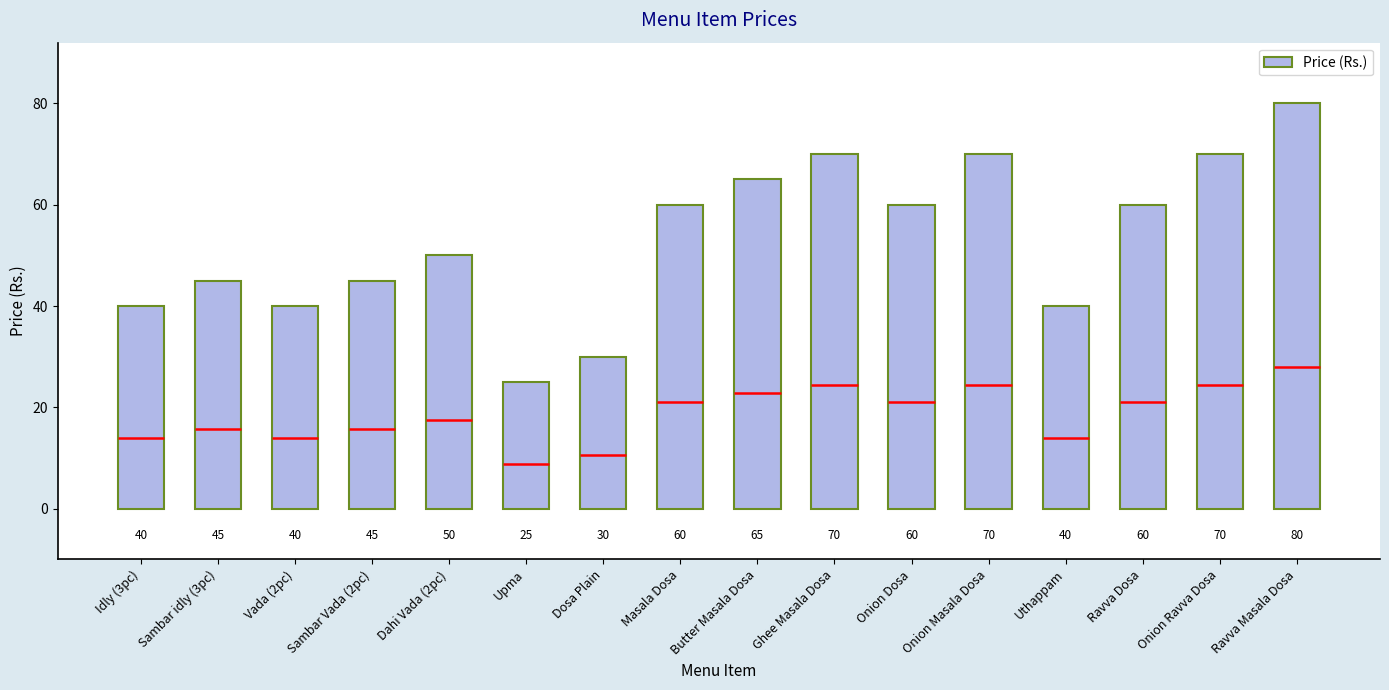

What is the label of the 7th bar from the left?

Dosa Plain